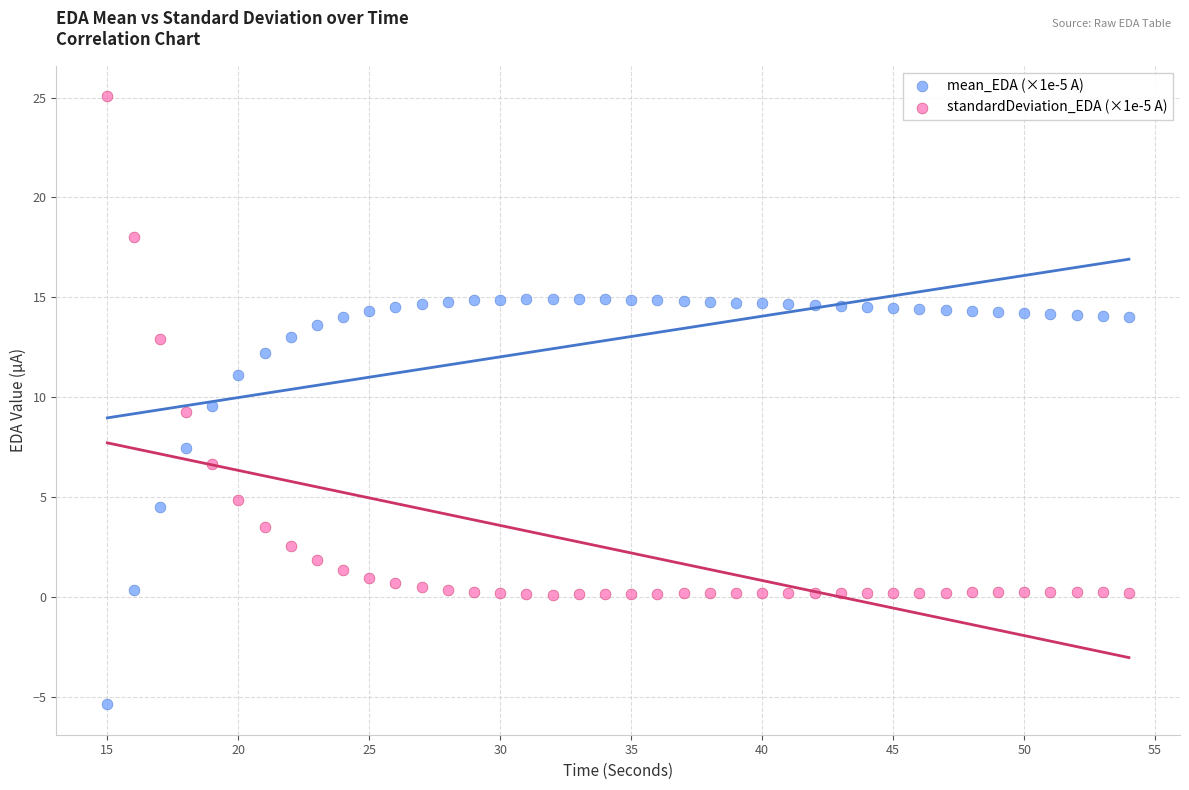

Which series reaches the minimum Y coordinate?

mean_EDA (×1e-5 A)